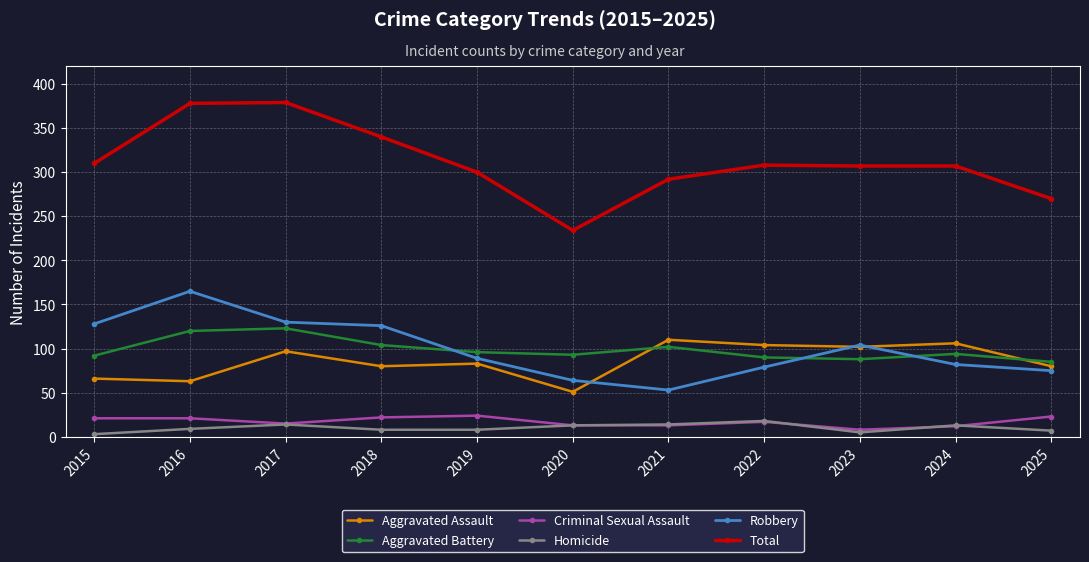

True or false: Robbery and Criminal Sexual Assault cross at least once.

False